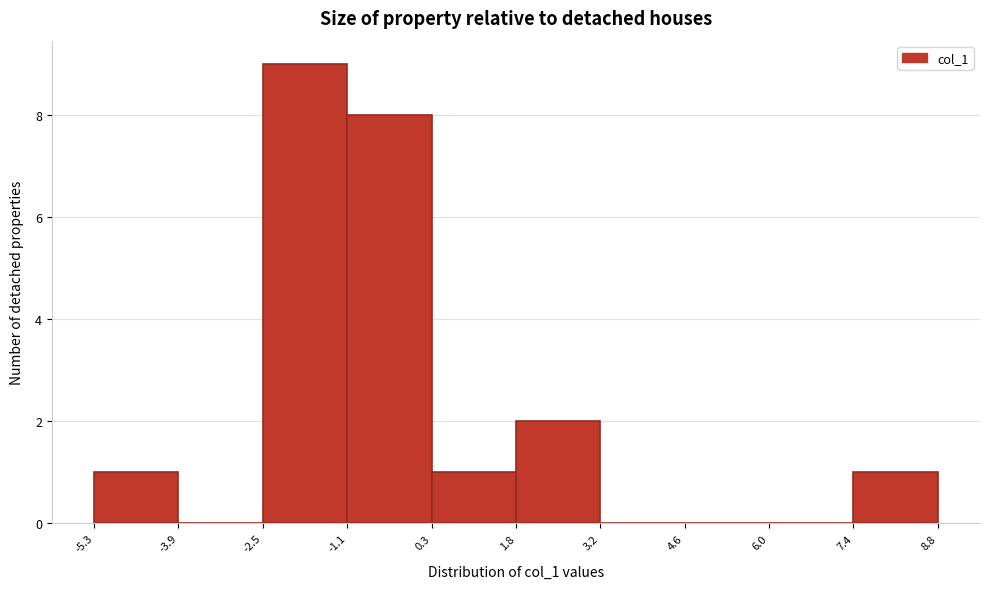

How tall is the bar that spans -1.1 to 0.3 on the x-axis? The values are not printed on the chart, so give them approximately, as read against the axis.

8